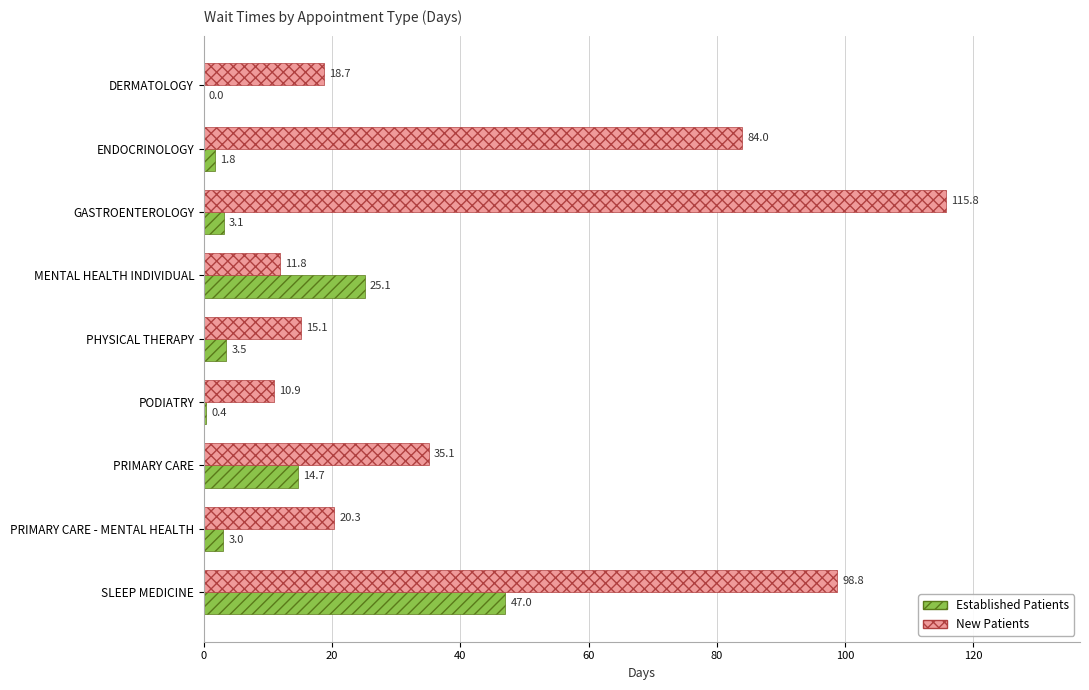

At which category does the chart reach its peak across all series?

GASTROENTEROLOGY